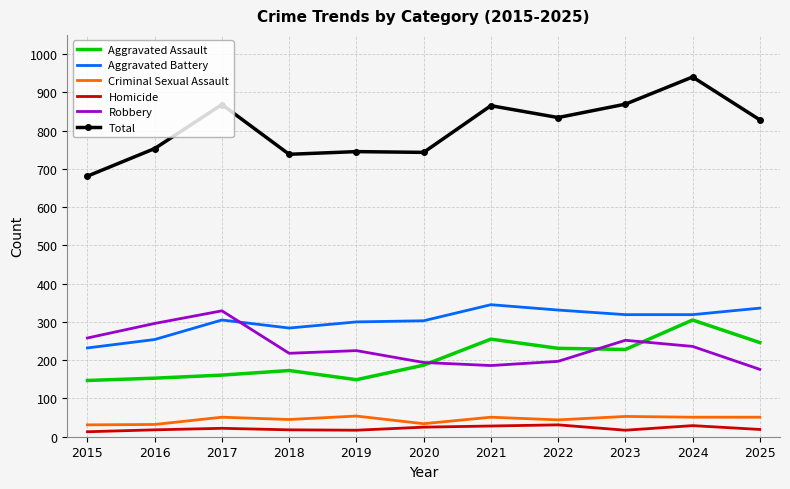

What are all the series names shown in the legend?

Aggravated Assault, Aggravated Battery, Criminal Sexual Assault, Homicide, Robbery, Total